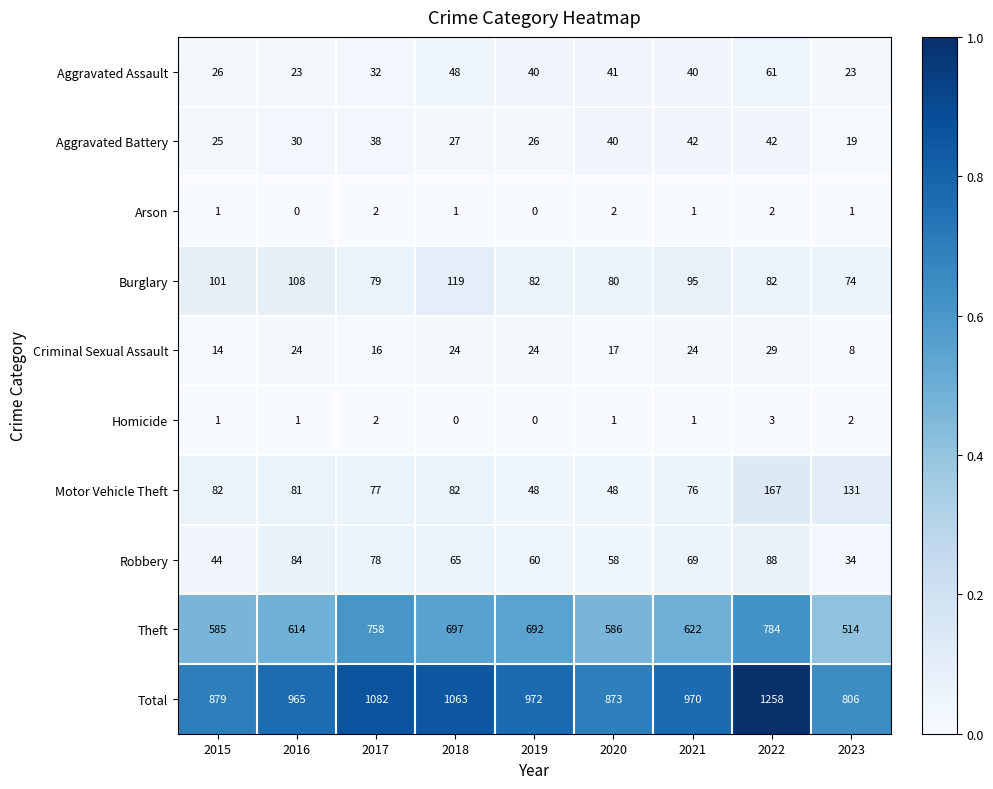

The value of Total at 2017 is 1082. True or false?

True